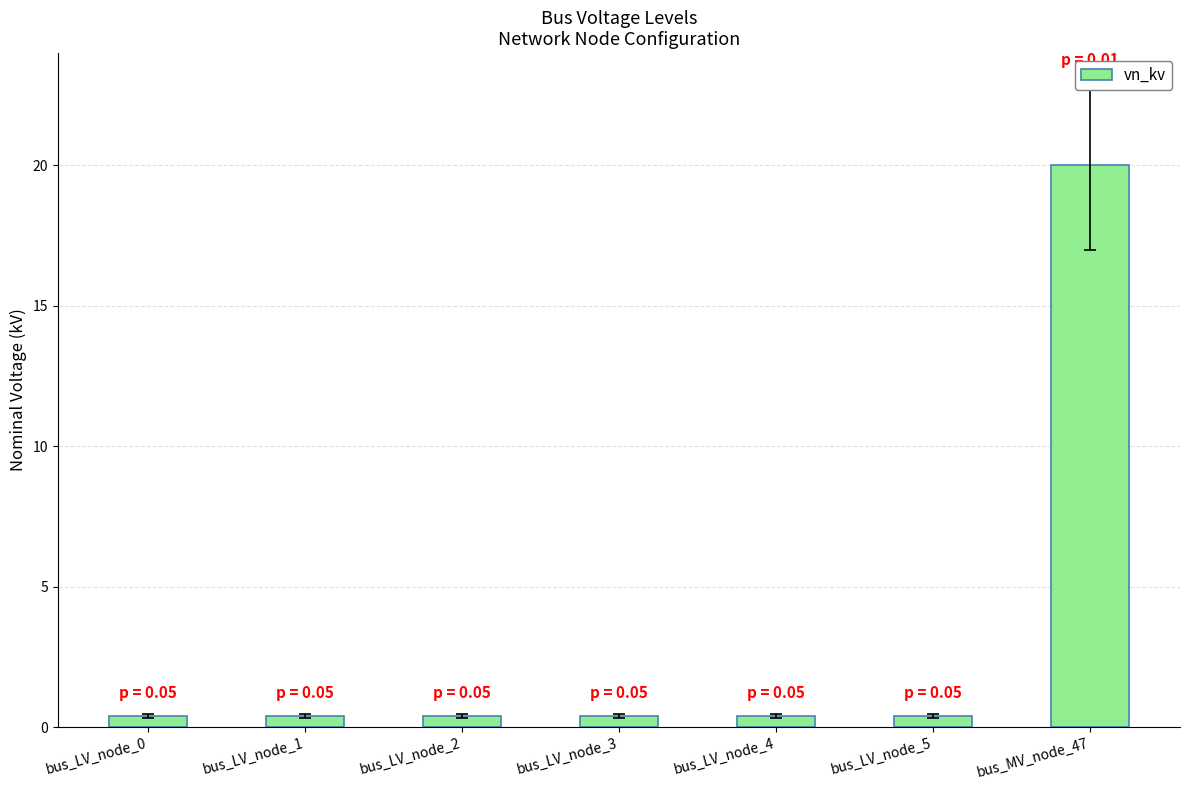

Reading left to right, extract all data points from this chart.

bus_LV_node_0=0.4	bus_LV_node_1=0.4	bus_LV_node_2=0.4	bus_LV_node_3=0.4	bus_LV_node_4=0.4	bus_LV_node_5=0.4	bus_MV_node_47=20.0